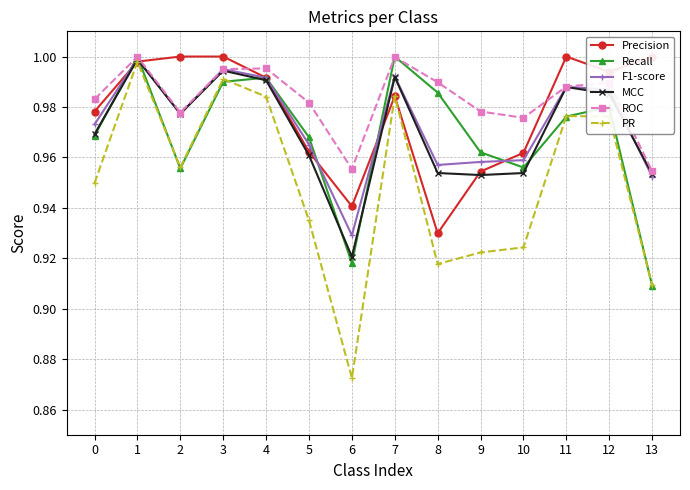

What are all the series names shown in the legend?

Precision, Recall, F1-score, MCC, ROC, PR